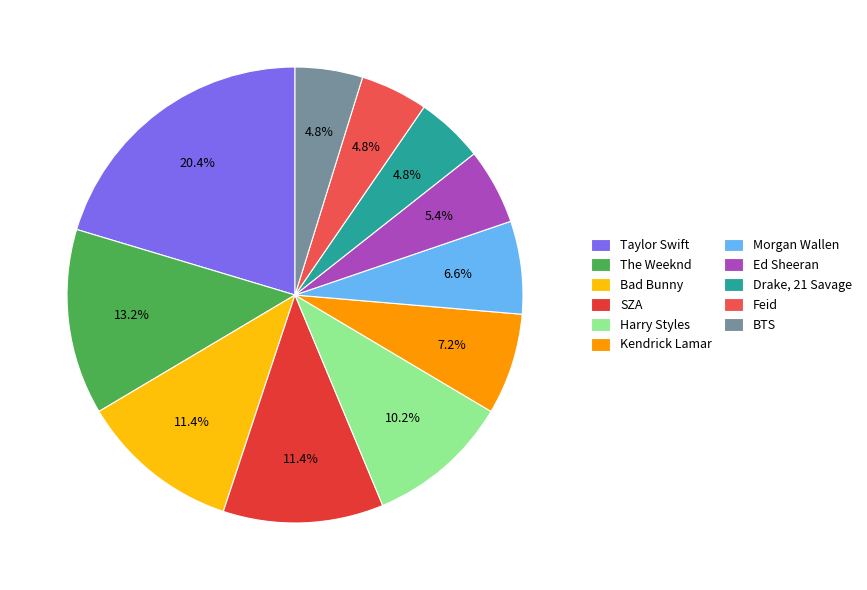

What is the largest slice in the pie chart?

Taylor Swift